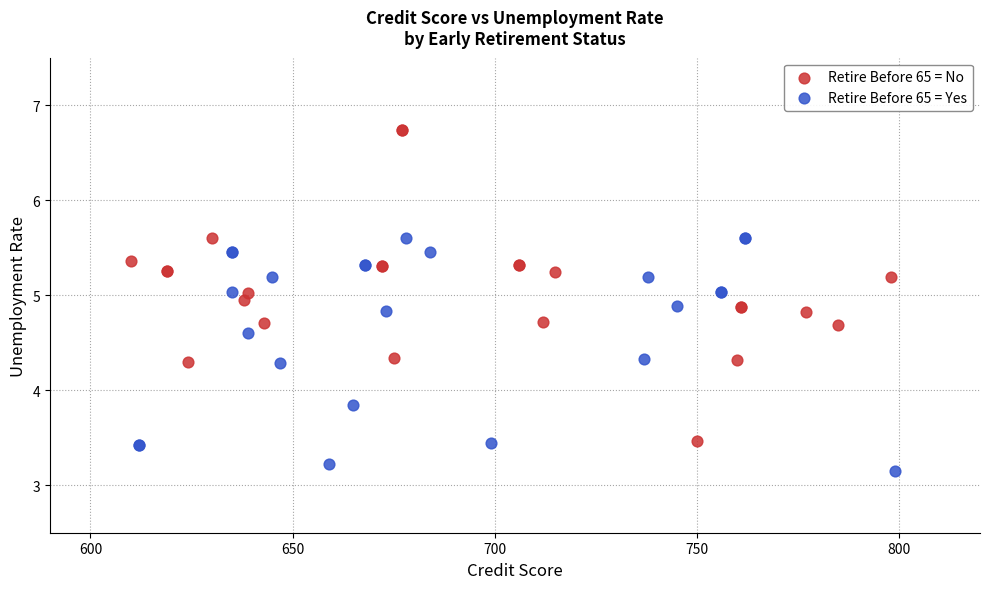

Which series contains the lowest Y value?

Retire Before 65 = Yes